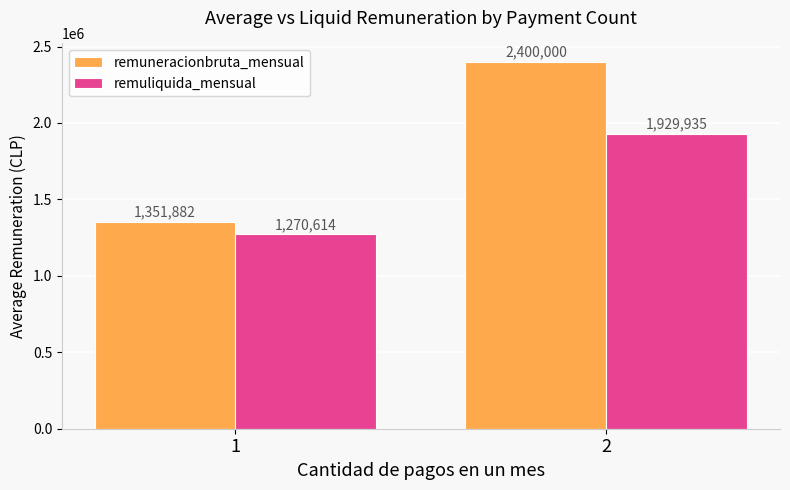

Reading left to right, list all the values displayed in this chart.

remuneracionbruta_mensual: 1351882	2400000
remuliquida_mensual: 1270614	1929935